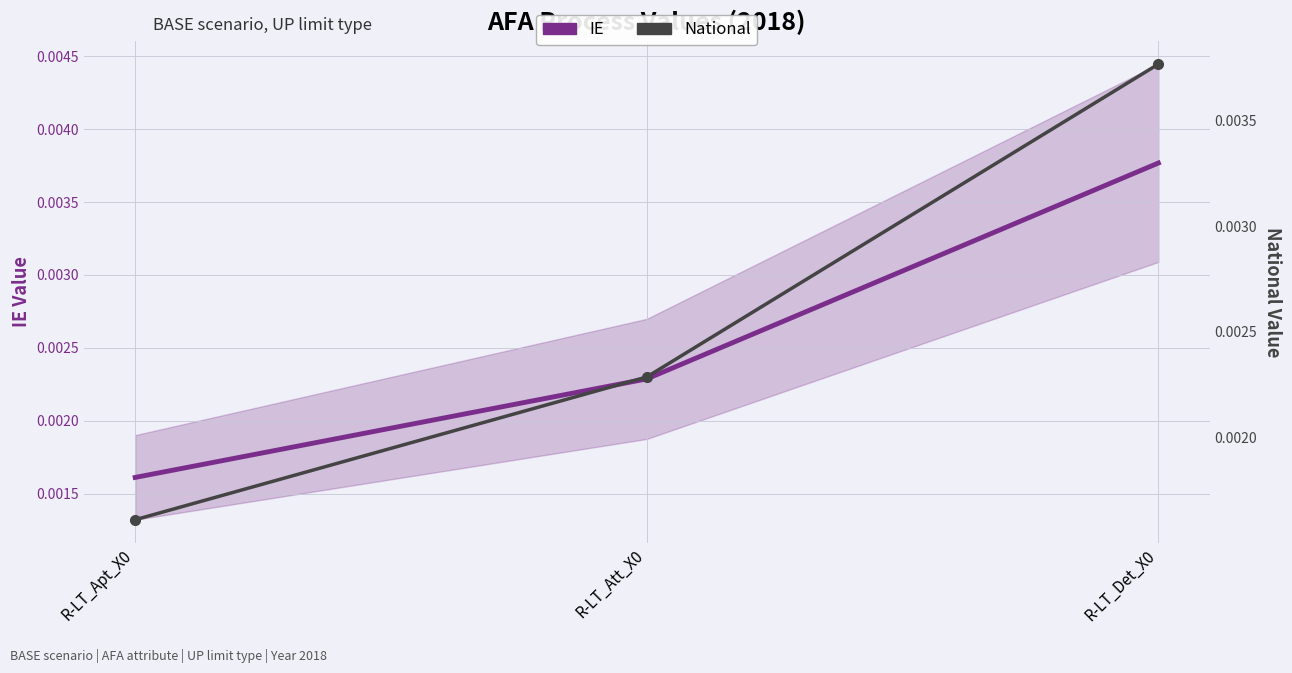

Is the value of IE at R-LT_Att_X0 greater than the value of National at R-LT_Apt_X0?

Yes